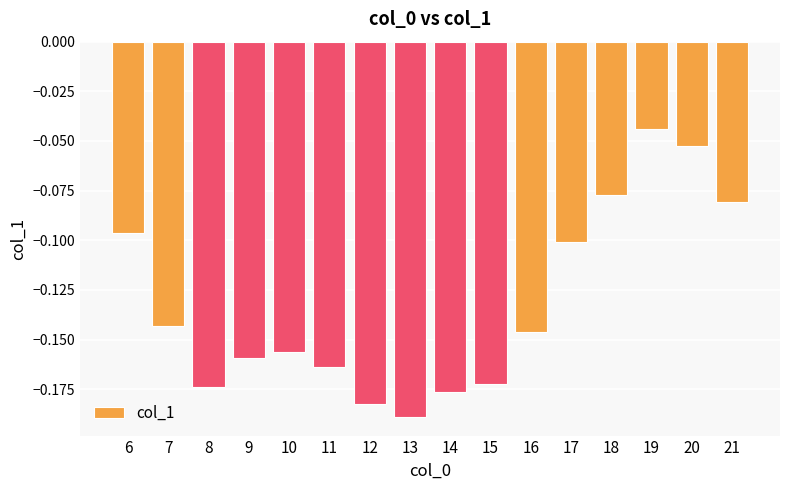

Which has a higher value, 21 or 8?

21